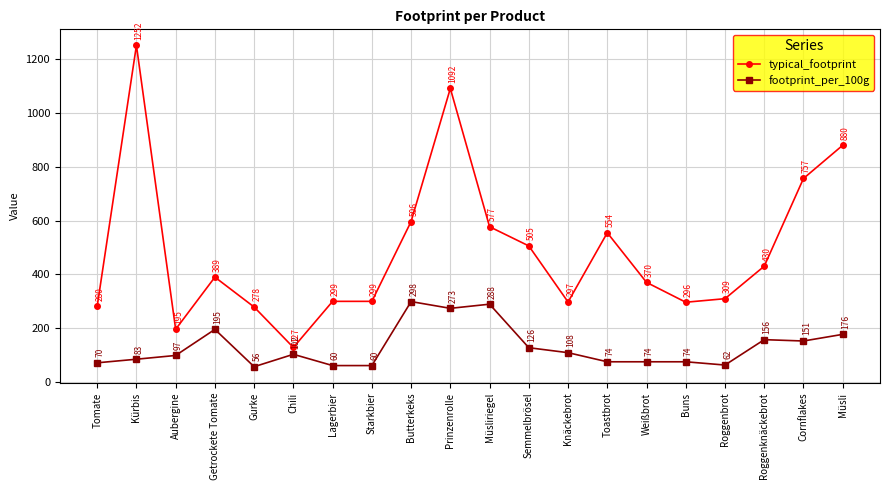

Is this an area chart (filled region under the line)?

No